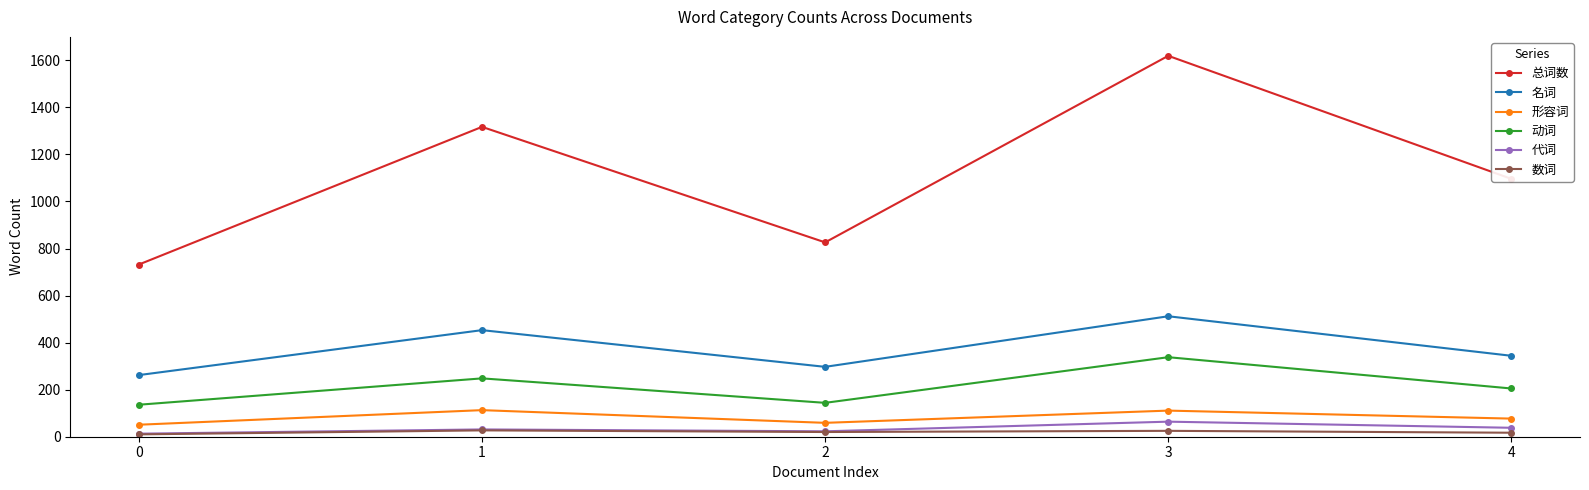

Where does the 数词 series first go above 20?

1